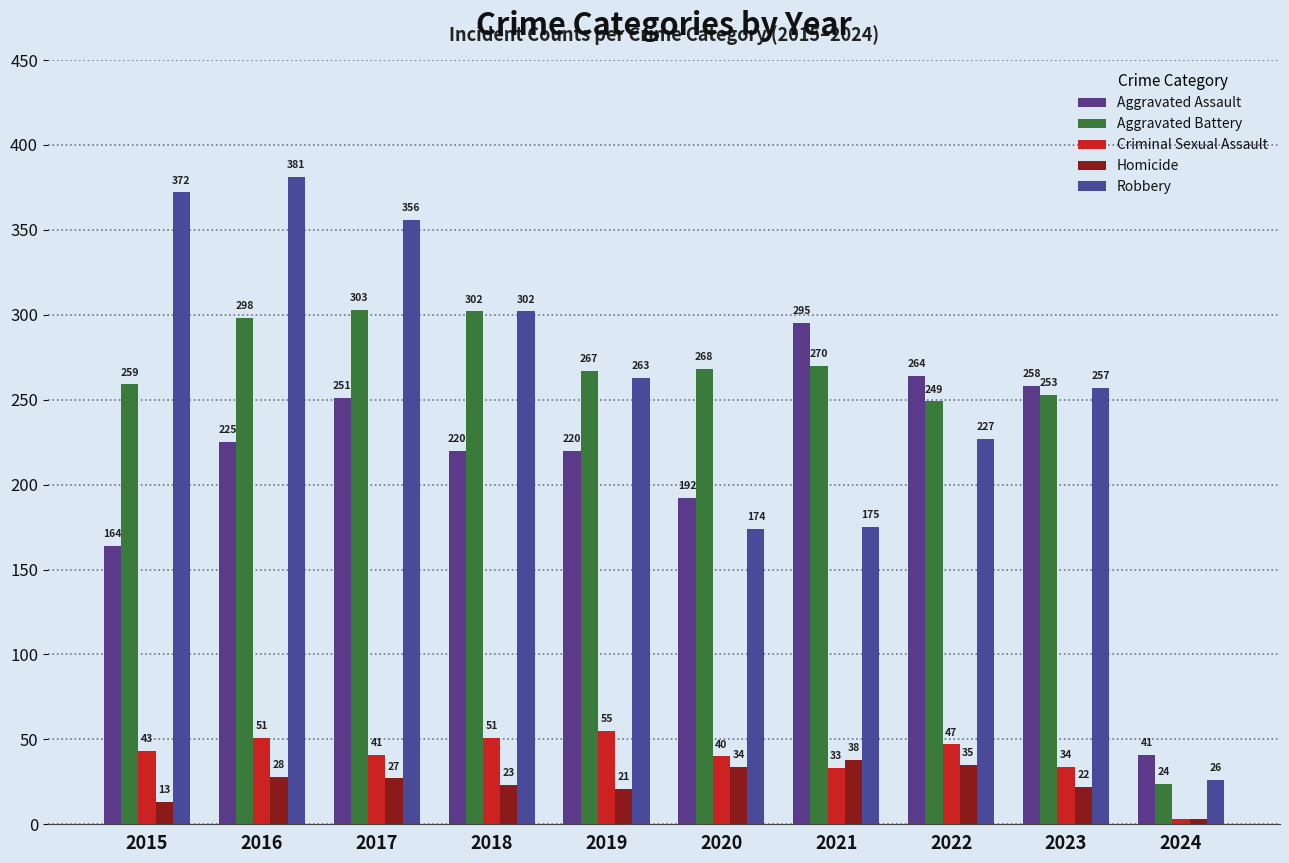

What is the sum of all Aggravated Battery values?

2493